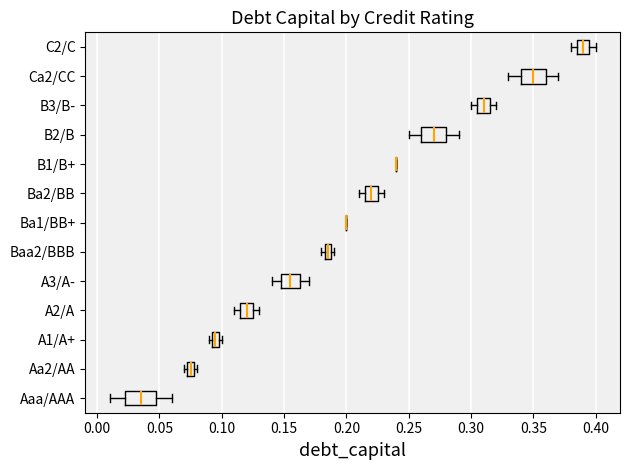

Where does the right whisker of the box for A2/A end on the x-axis? The values are not printed on the chart, so give them approximately, as read against the axis.

0.130